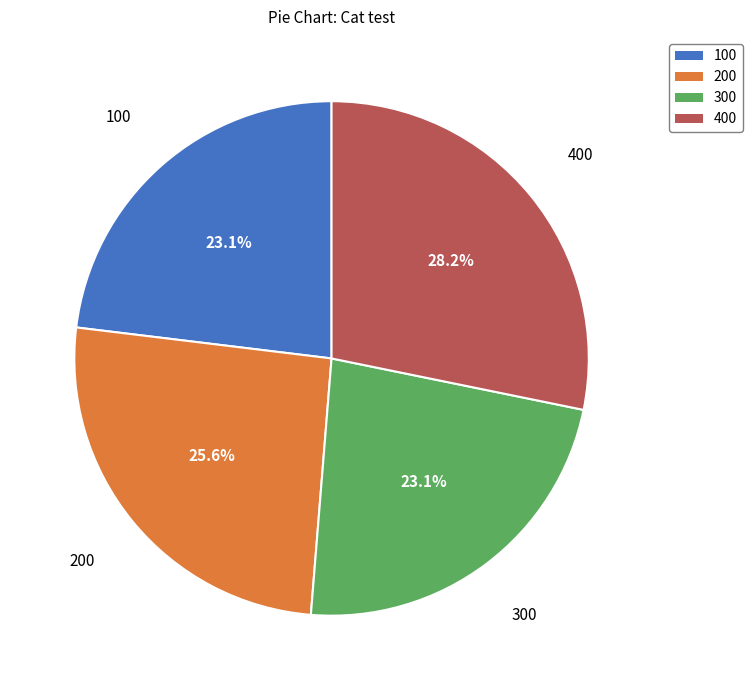

Is there a majority slice in this chart?

No